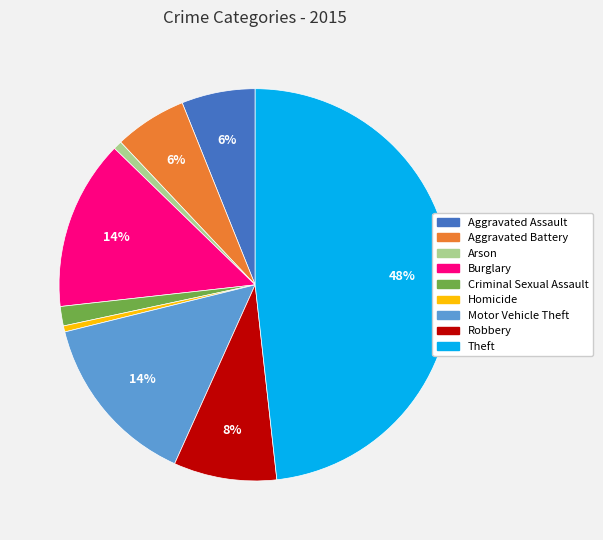

Combined, do Aggravated Assault and Motor Vehicle Theft account for over 50%?

No